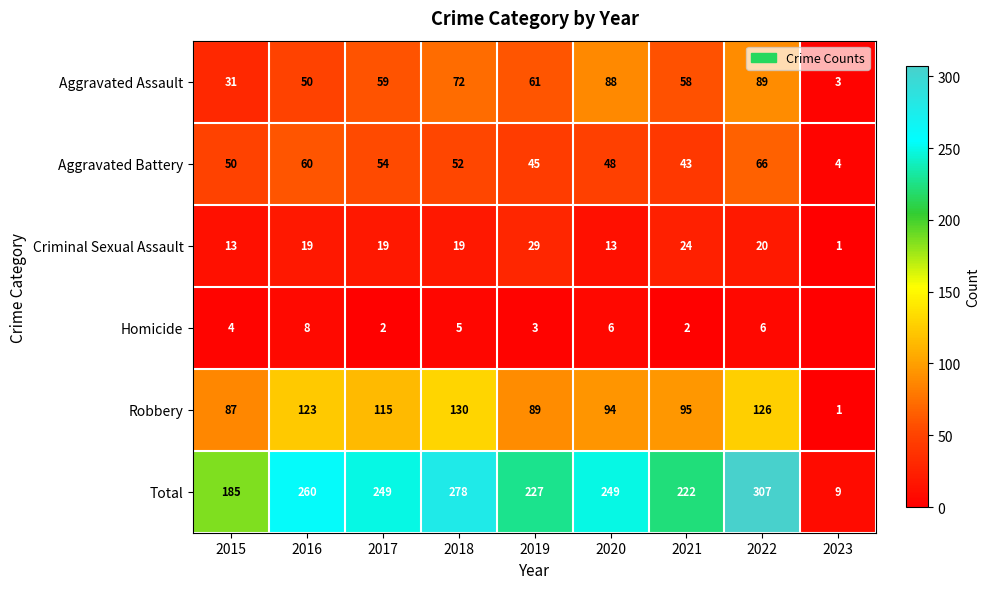

Between 2017 and 2021, which series saw the biggest shift?

Total